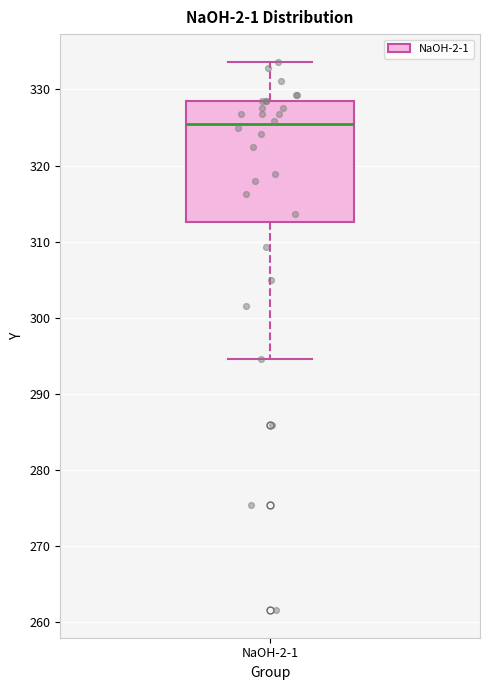

Where is the lower edge of the box for NaOH-2-1 on the y-axis? The values are not printed on the chart, so give them approximately, as read against the axis.

313